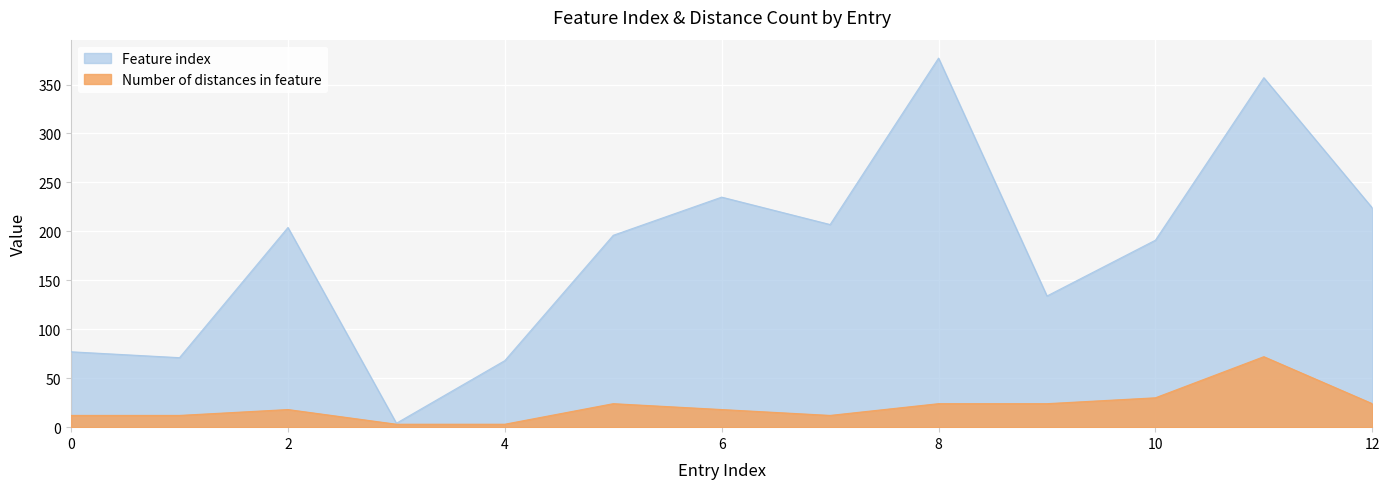

True or false: Number of distances in feature and Feature index cross at least once.

False